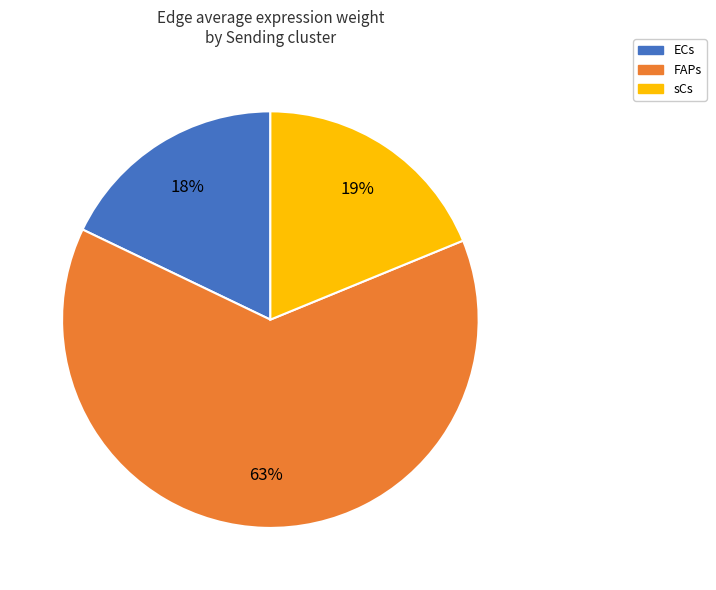

Count the number of slices in the pie.

3